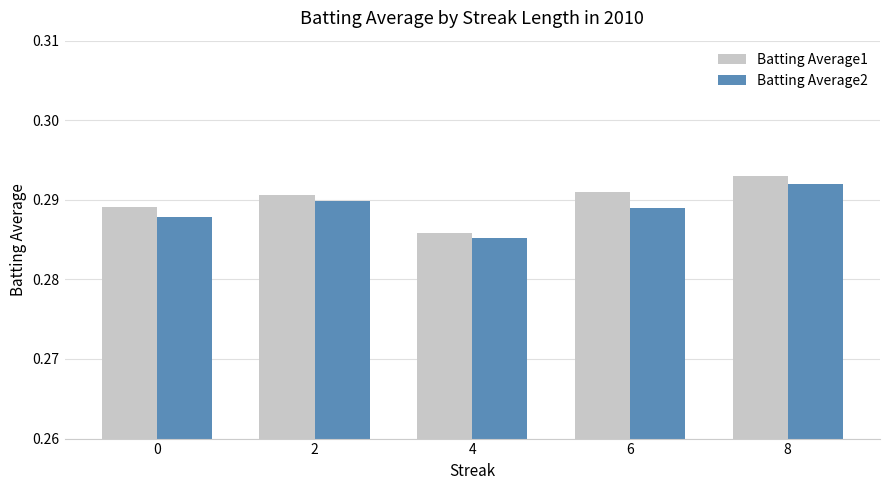

At which category does the chart reach its peak across all series?

8